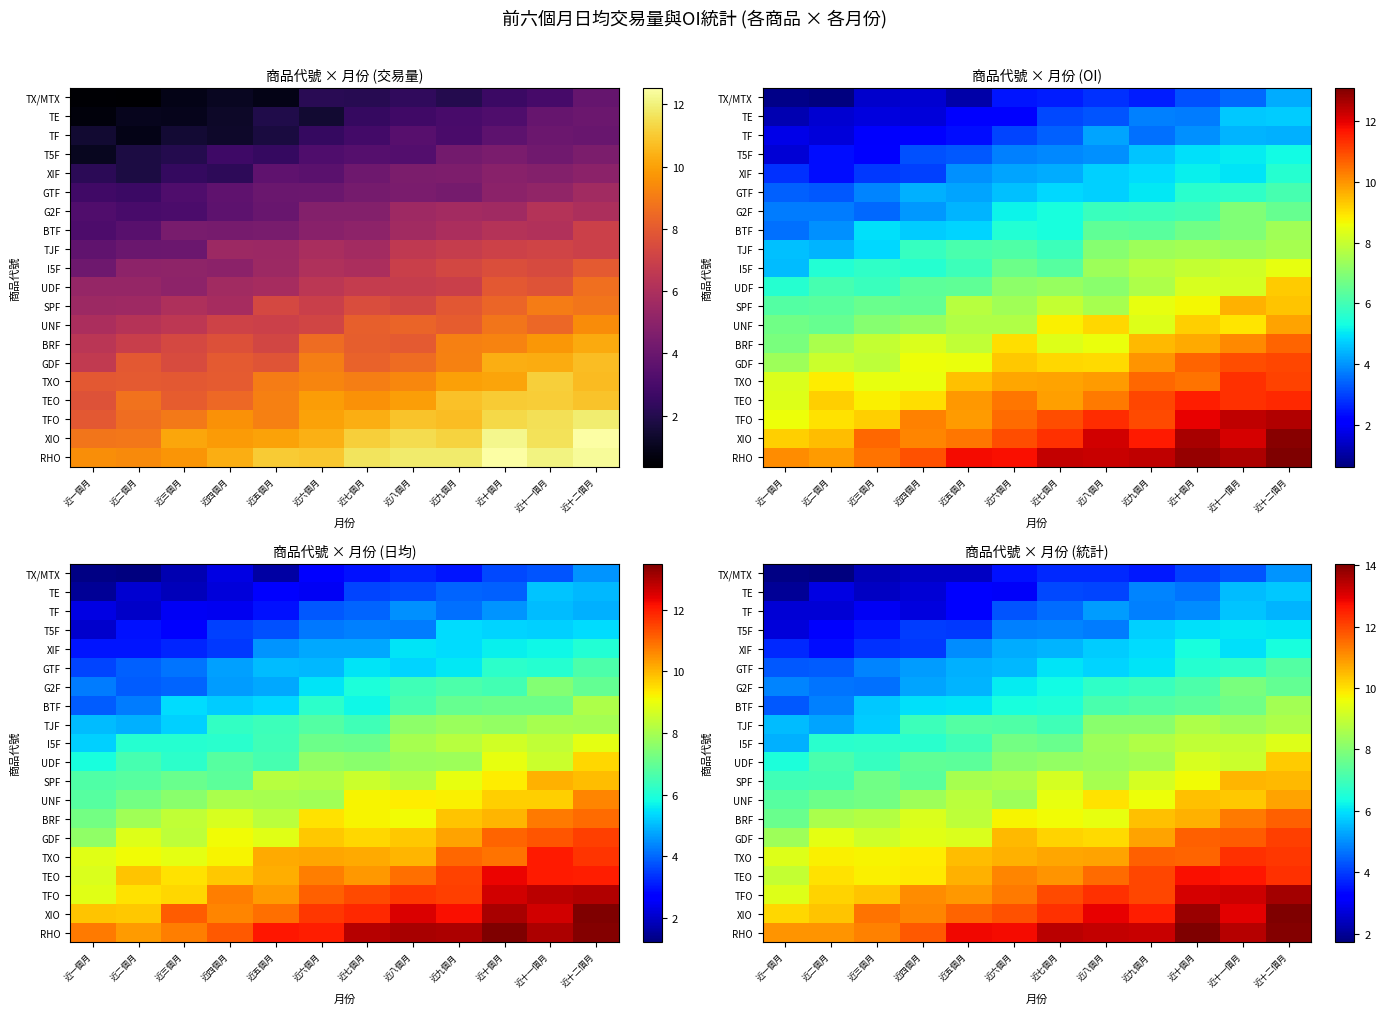

At 近九個月, list the series in order from largest to smallest.

RHO, XIO, TFO, TEO, TXO, GDF, BRF, UNF, SPF, I5F, UDF, TJF, BTF, G2F, GTF, XIF, T5F, TE, TF, TX/MTX